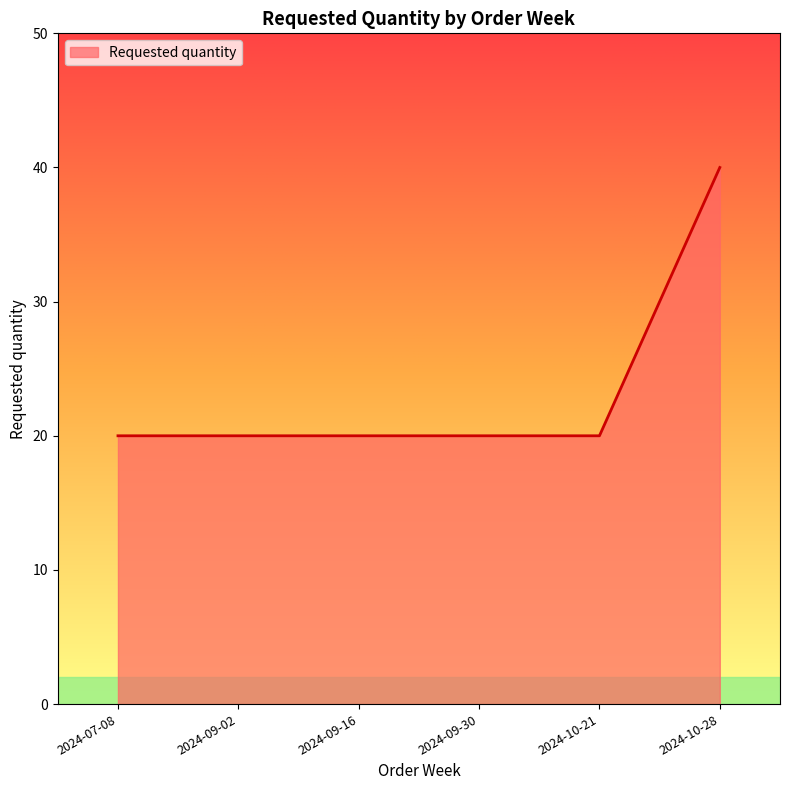

The chart shows a value of 17 at 2024-10-28. True or false?

False